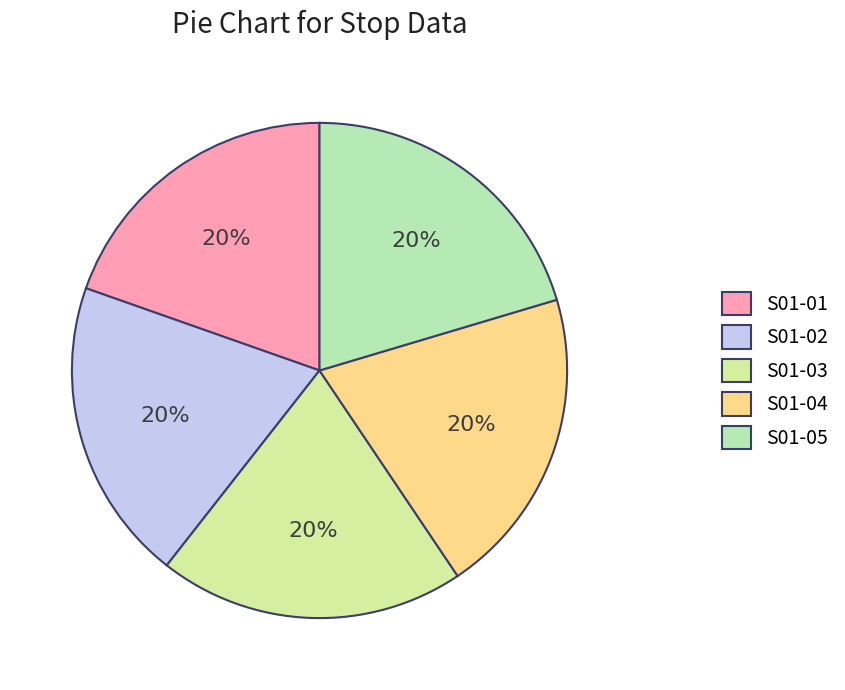

True or false: S01-01 accounts for 20% of the total.

True